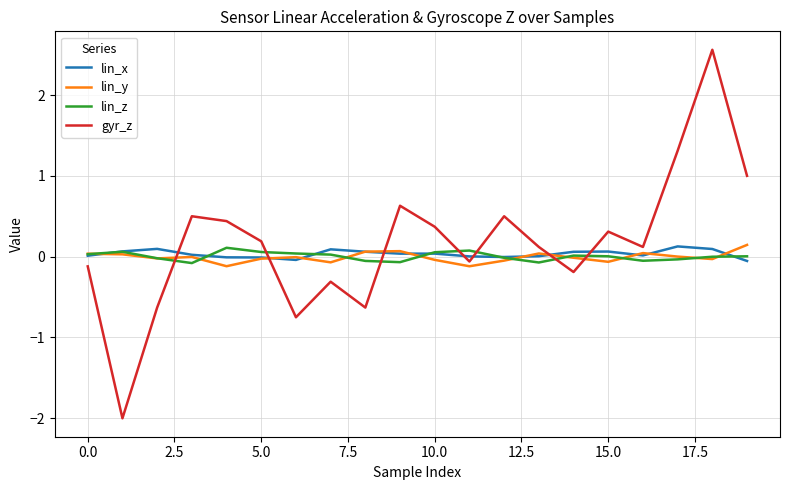

What is the sum of all lin_x values?

0.7